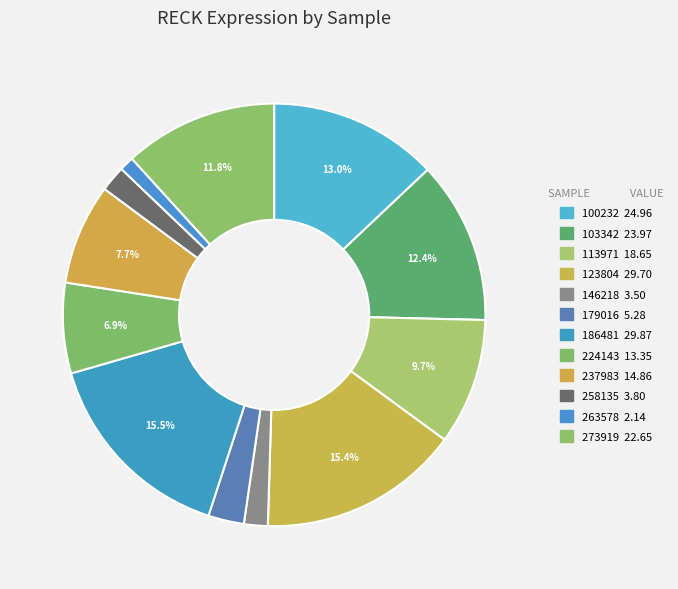

Count the number of slices in the pie.

12